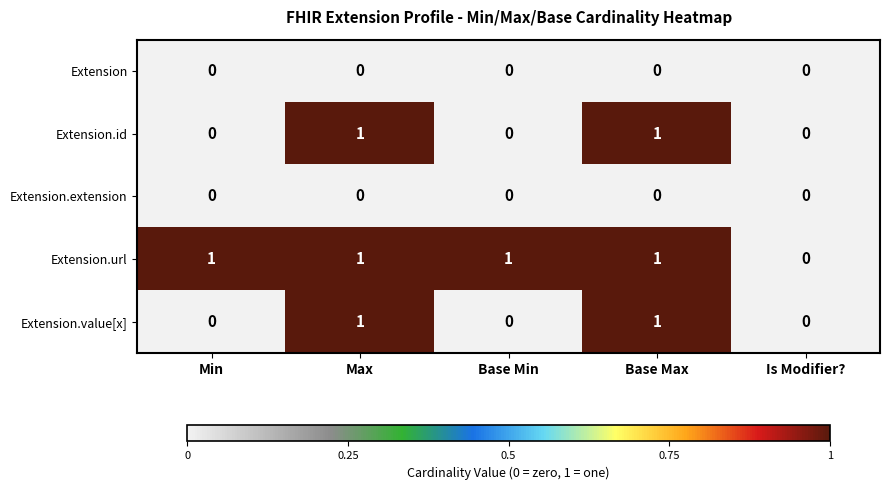

Between Min and Is Modifier?, which series saw the biggest shift?

Extension.url